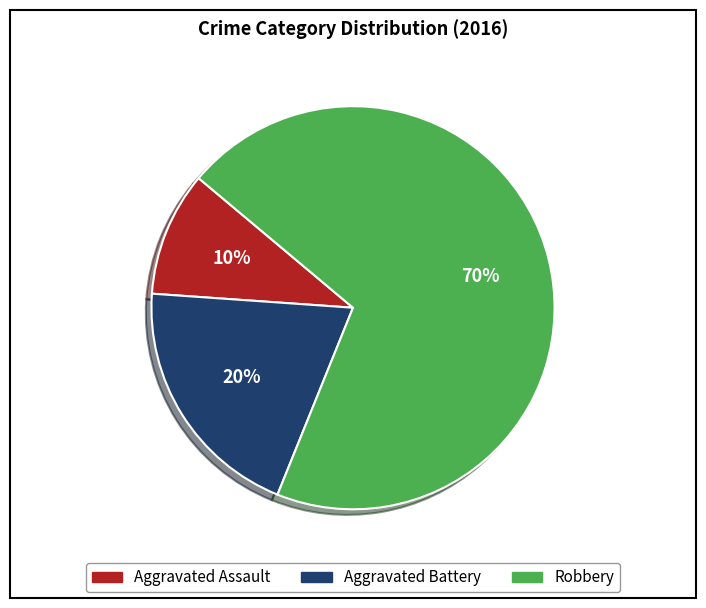

Rank the categories by value from lowest to highest.

Aggravated Assault, Aggravated Battery, Robbery